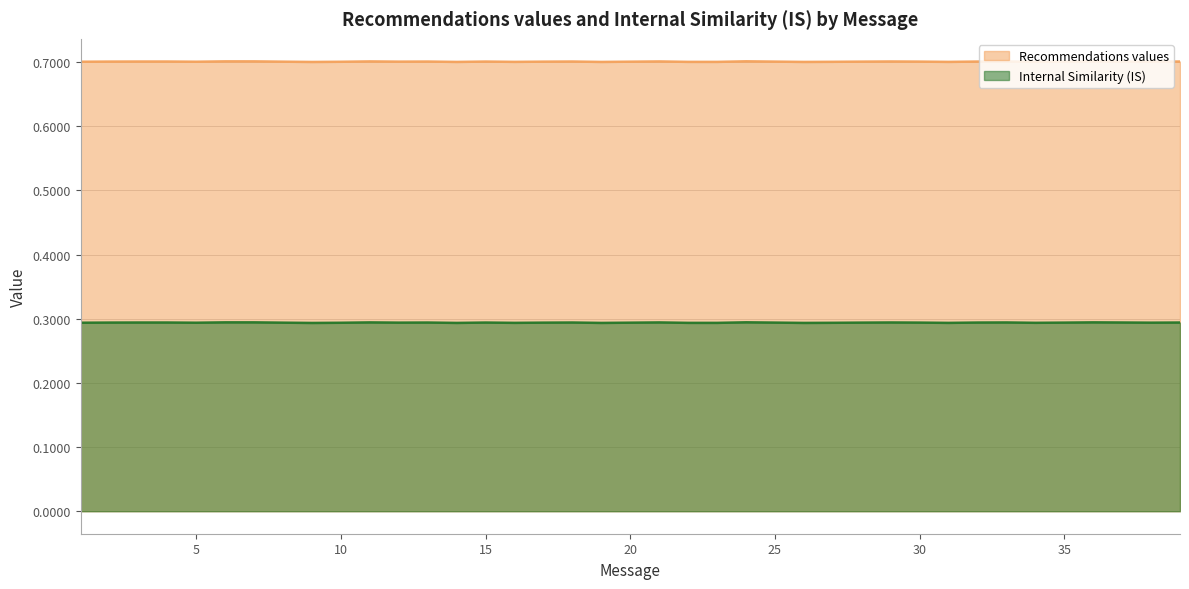

At which category does Internal Similarity (IS) reach its first local valley?

5